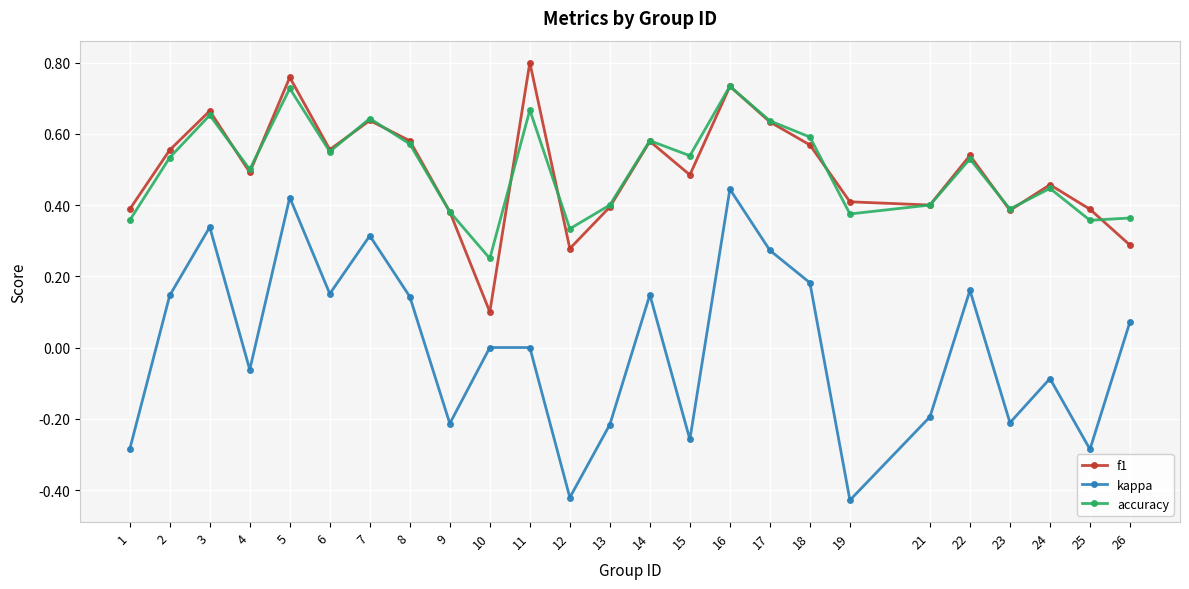

Between 3 and 10, which series saw the biggest shift?

f1